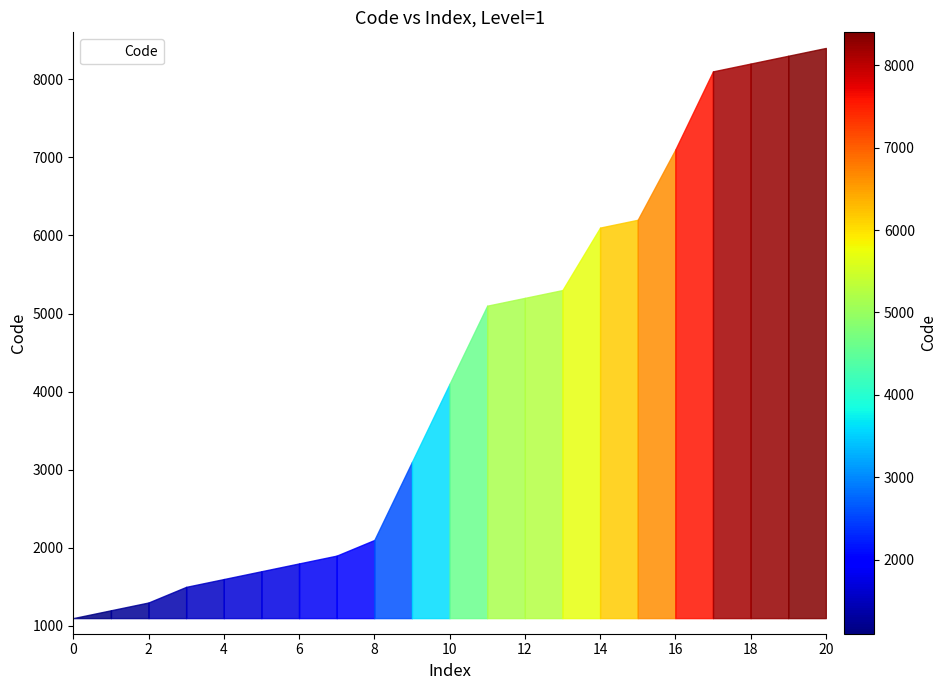

What is the difference between the maximum and minimum values?

7300